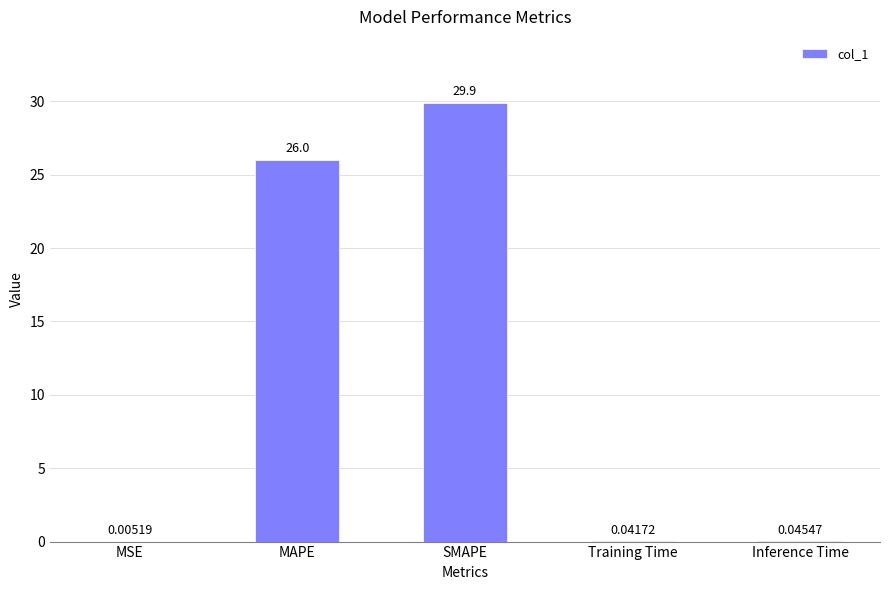

Which has a higher value, SMAPE or Training Time?

SMAPE